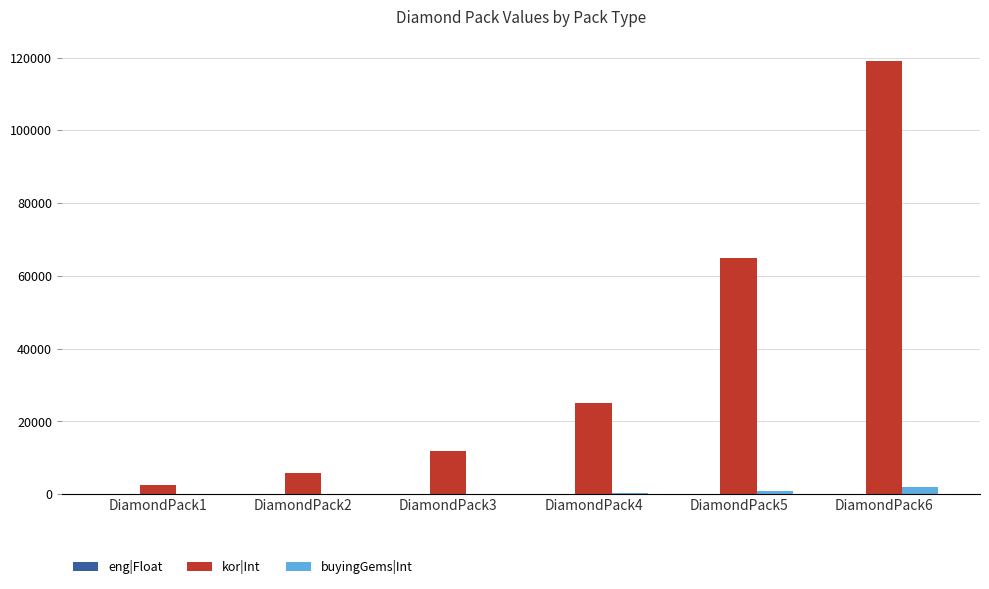

Which series has the largest total across all categories?

kor|Int